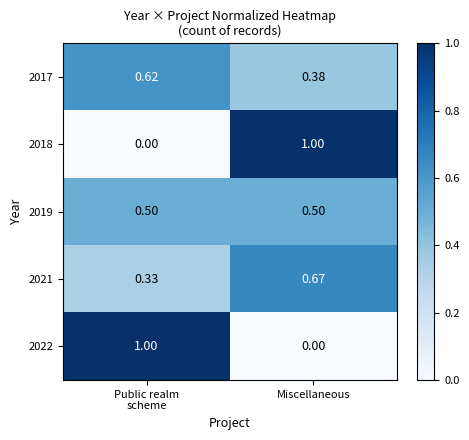

At which category is the sum across all series the highest?

Miscellaneous